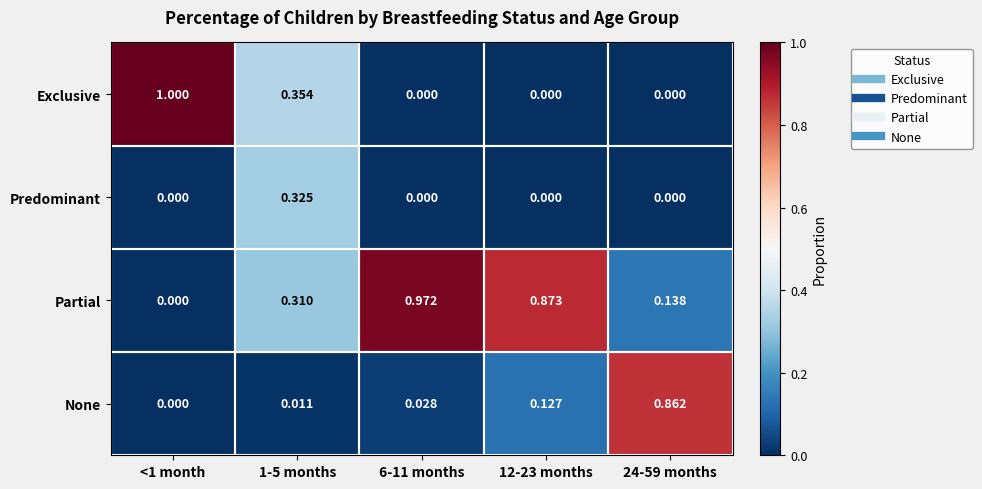

List the series in order of their peak value, highest first.

Exclusive, Partial, None, Predominant